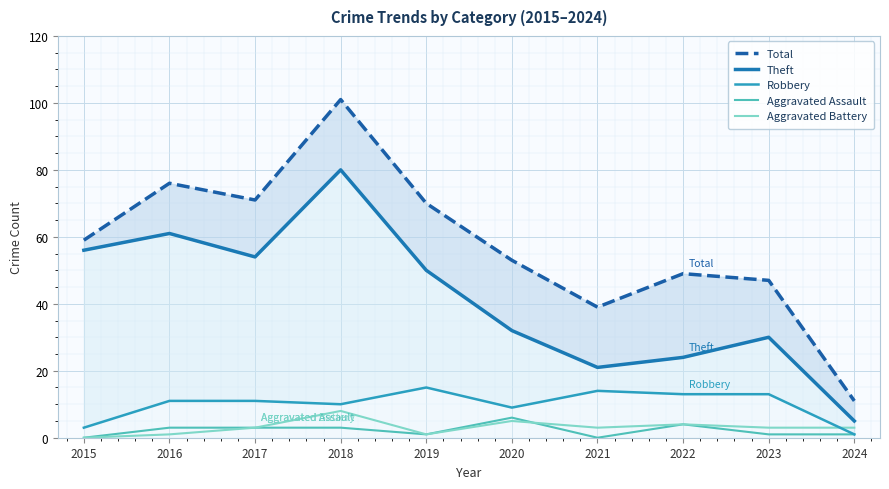

How many values in the Aggravated Battery series are below 3?

3